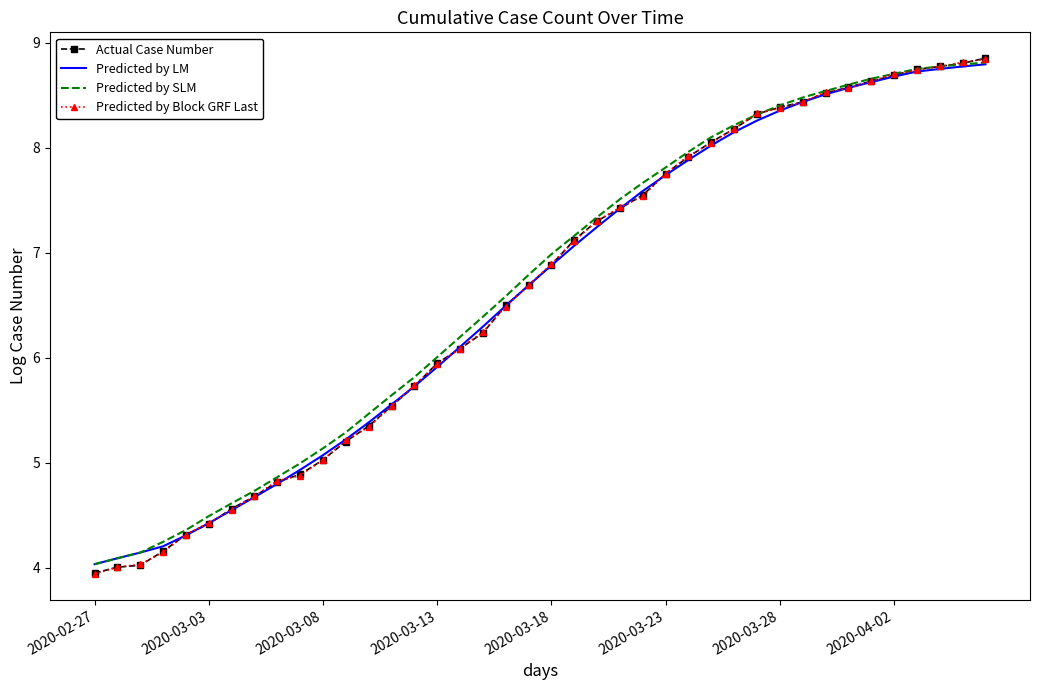

Reading right to left, list all the values displayed in this chart.

Actual Case Number: 8.9	8.8	8.8	8.7	8.7	8.6	8.6	8.5	8.4	8.4	8.3	8.2	8.1	7.9	7.8	7.6	7.4	7.3	7.1	6.9	6.7	6.5	6.2	6.1	6.0	5.7	5.5	5.4	5.2	5.0	4.9	4.8	4.7	4.6	4.4	4.3	4.2	4.0	4.0	4.0
Predicted by LM: 8.8	8.8	8.8	8.7	8.7	8.6	8.6	8.5	8.4	8.4	8.3	8.2	8.0	7.9	7.7	7.6	7.4	7.2	7.1	6.9	6.7	6.5	6.3	6.1	5.9	5.7	5.6	5.4	5.2	5.1	4.9	4.8	4.7	4.6	4.4	4.3	4.2	4.1	4.1	4.0
Predicted by SLM: 8.8	8.8	8.8	8.8	8.7	8.7	8.6	8.5	8.5	8.4	8.3	8.2	8.1	8.0	7.8	7.7	7.5	7.3	7.2	7.0	6.8	6.6	6.4	6.2	6.0	5.8	5.6	5.5	5.3	5.1	5.0	4.9	4.7	4.6	4.5	4.4	4.2	4.1	4.1	4.0
Predicted by Block GRF Last: 8.8	8.8	8.8	8.7	8.7	8.6	8.6	8.5	8.4	8.4	8.3	8.2	8.0	7.9	7.8	7.5	7.4	7.3	7.1	6.9	6.7	6.5	6.2	6.1	5.9	5.7	5.5	5.3	5.2	5.0	4.9	4.8	4.7	4.6	4.4	4.3	4.1	4.0	4.0	3.9